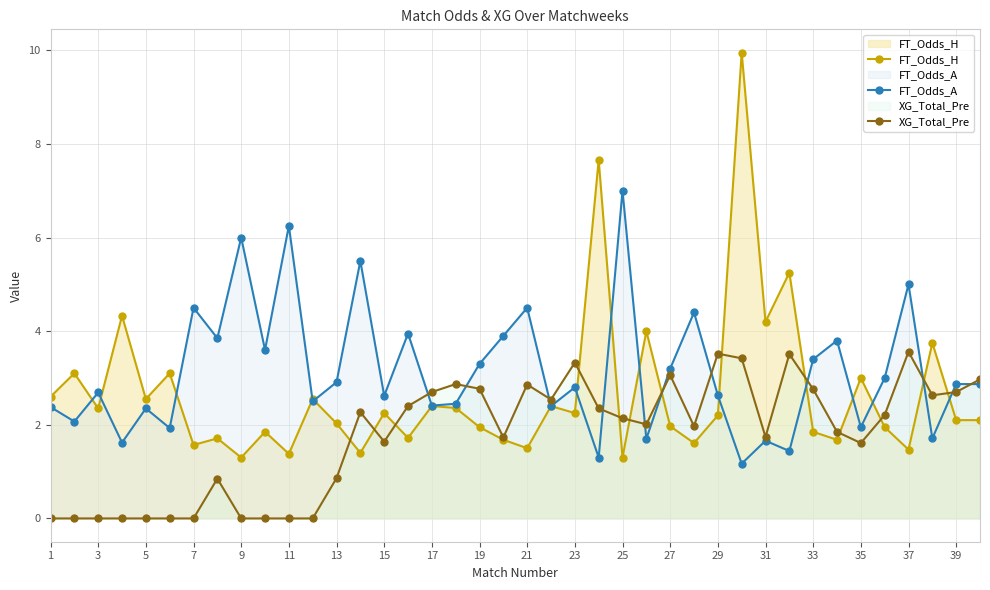

In FT_Odds_A, how many points are higher than both neighbors (excluding endpoints)?

14